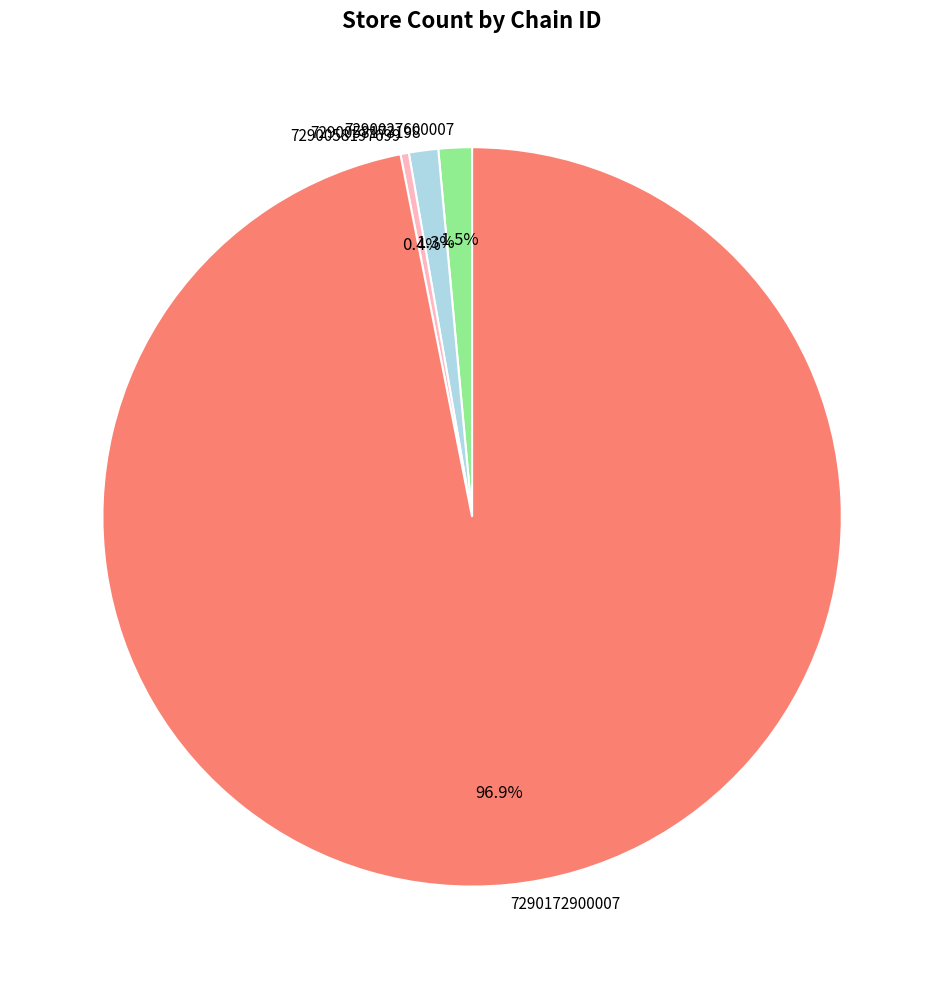

Which slice represents more than half of the pie?

7290172900007